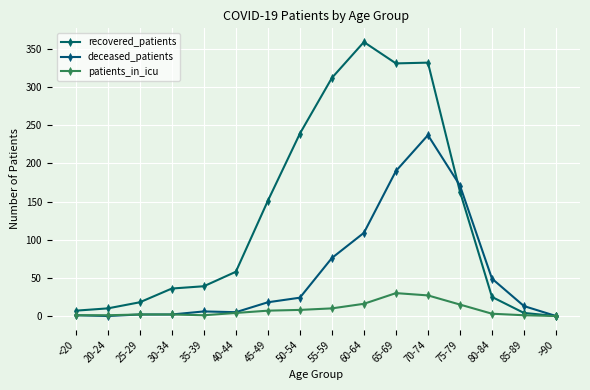

What is the spread (max minus min) of values at 35-39?

38